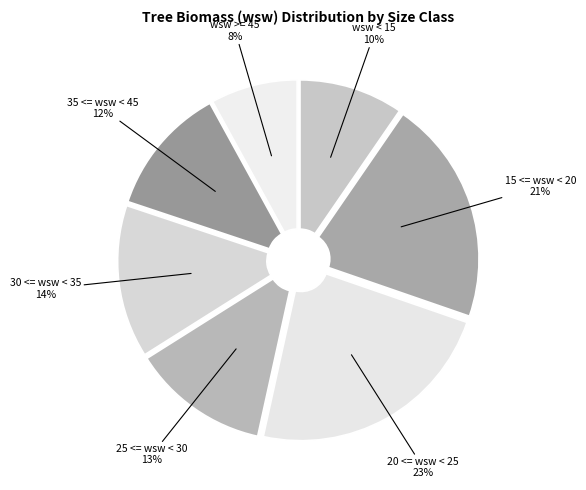

Count the number of slices in the pie.

7